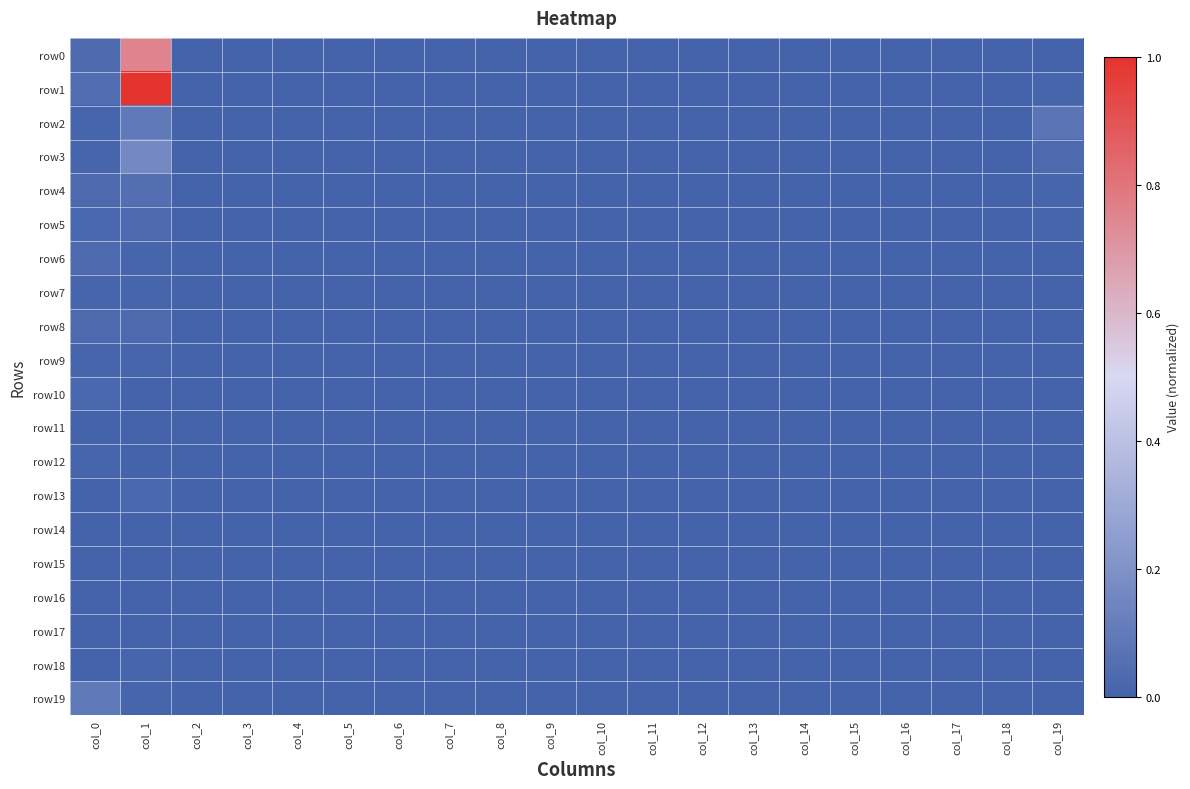

At how many categories does at least one series exceed 0?

3